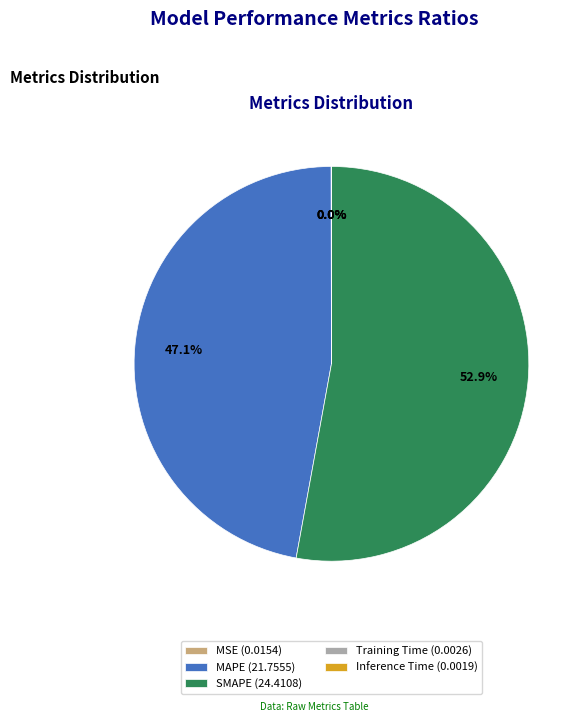

What percentage do MAPE (21.7555) and SMAPE (24.4108) together represent?

100.0%